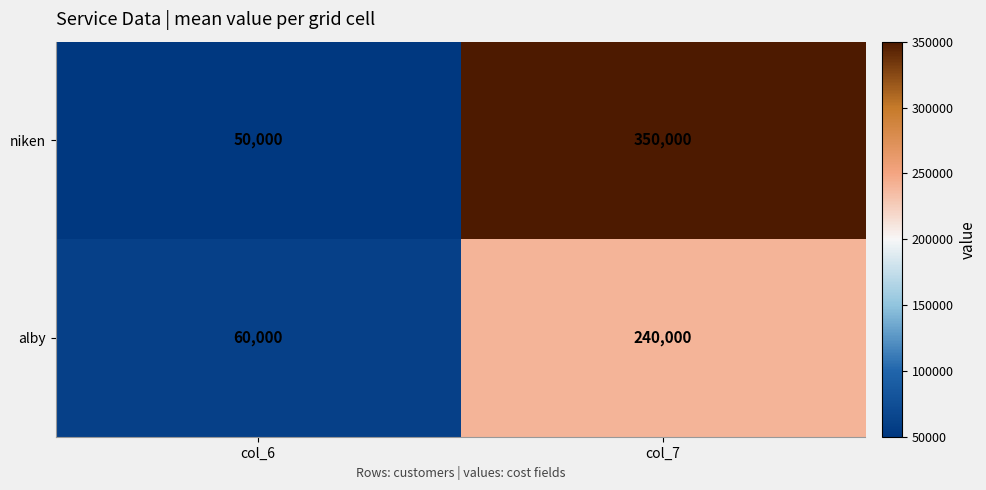

Between col_6 and col_7, which series saw the biggest shift?

niken